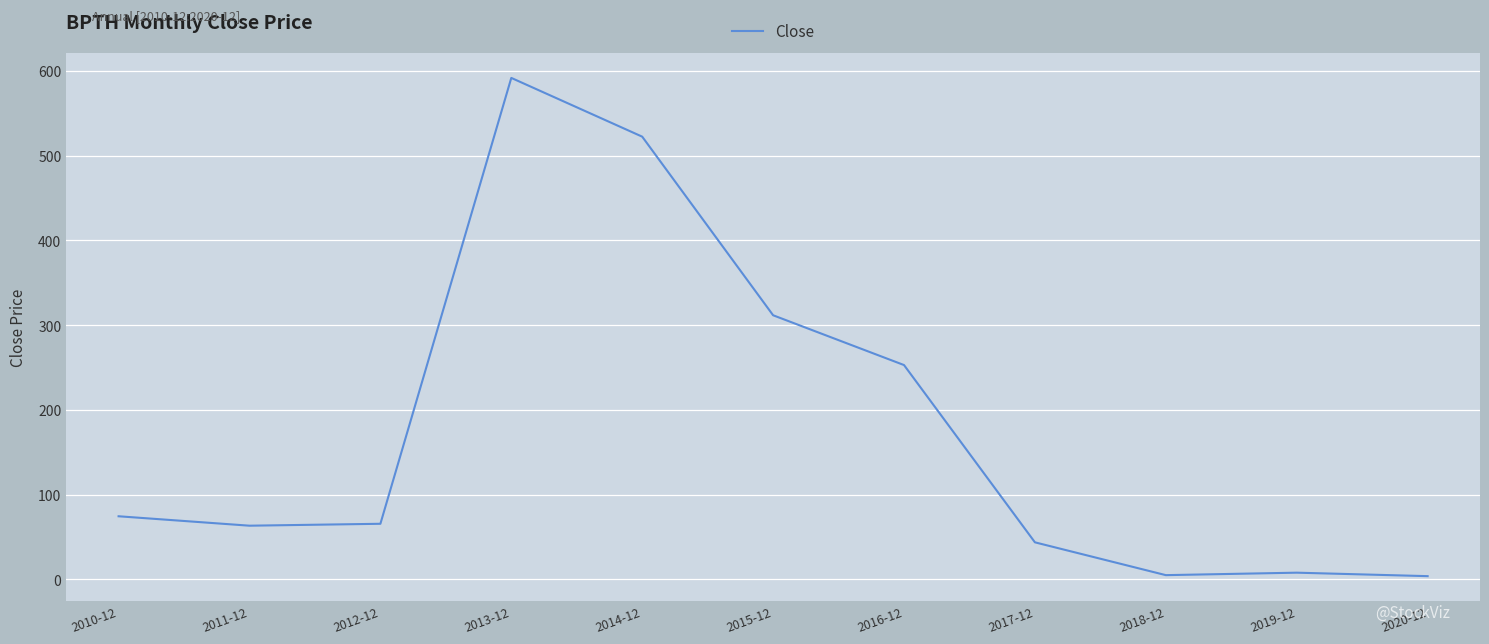

Is this an area chart (filled region under the line)?

No